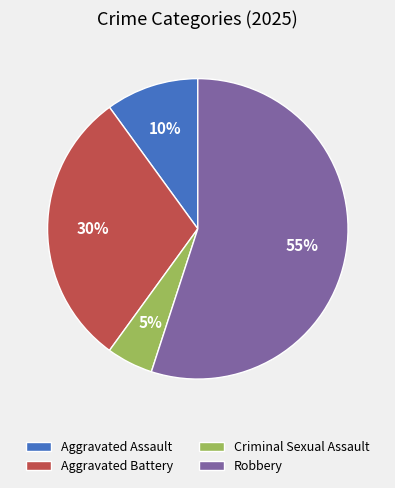

To the nearest percent, what is the difference between the Aggravated Assault and Aggravated Battery slice percentages?

20%